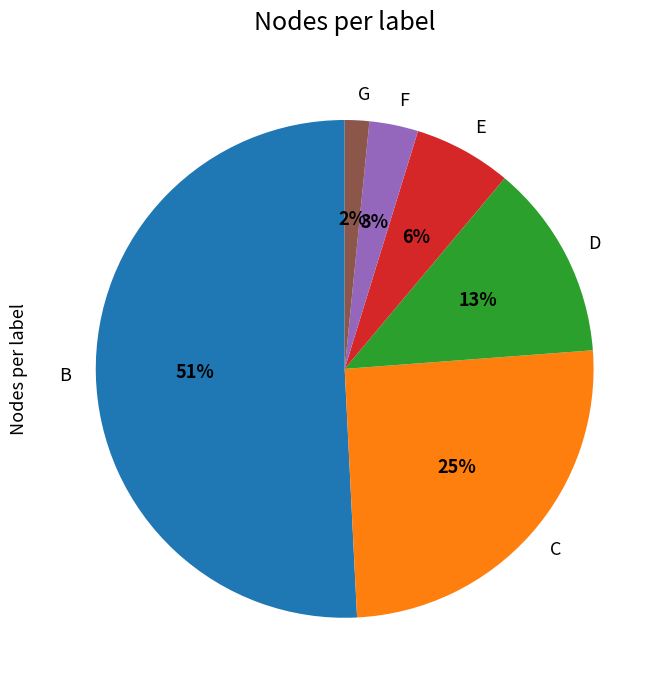

Count the number of slices in the pie.

6